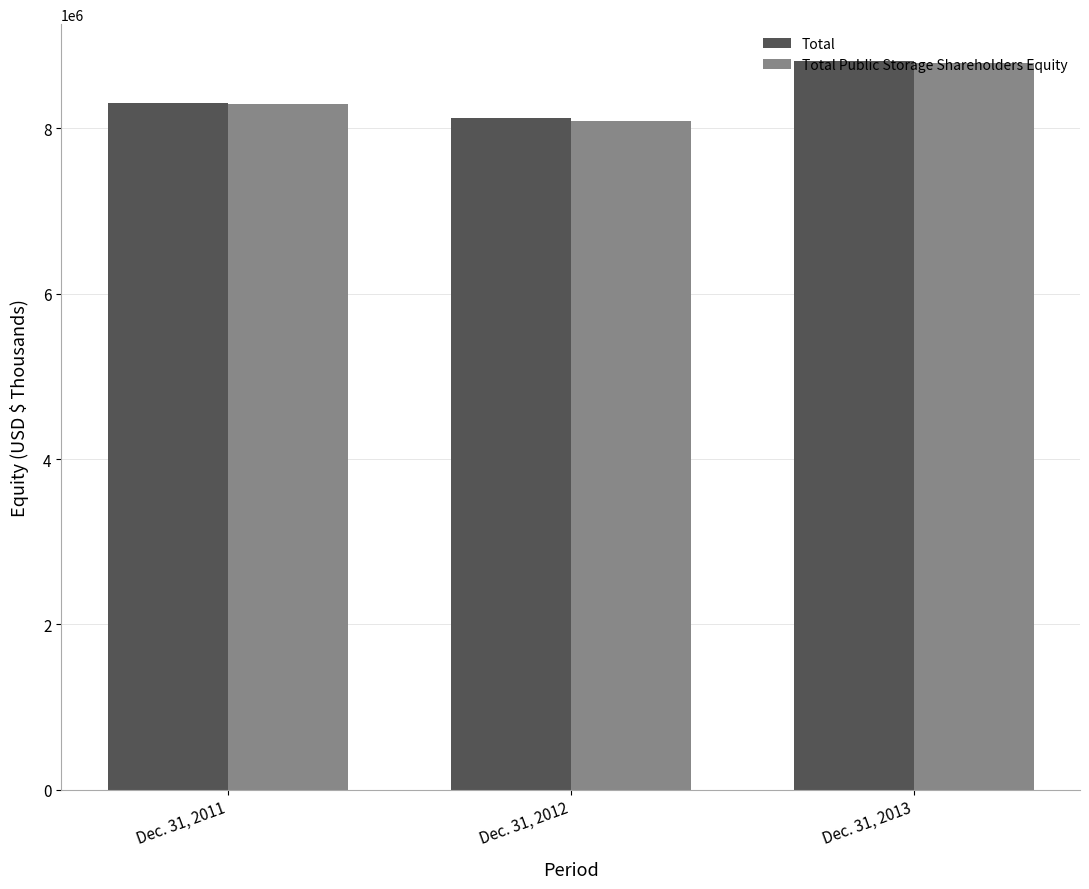

At which label does Total Public Storage Shareholders Equity reach its peak?

Dec. 31, 2013